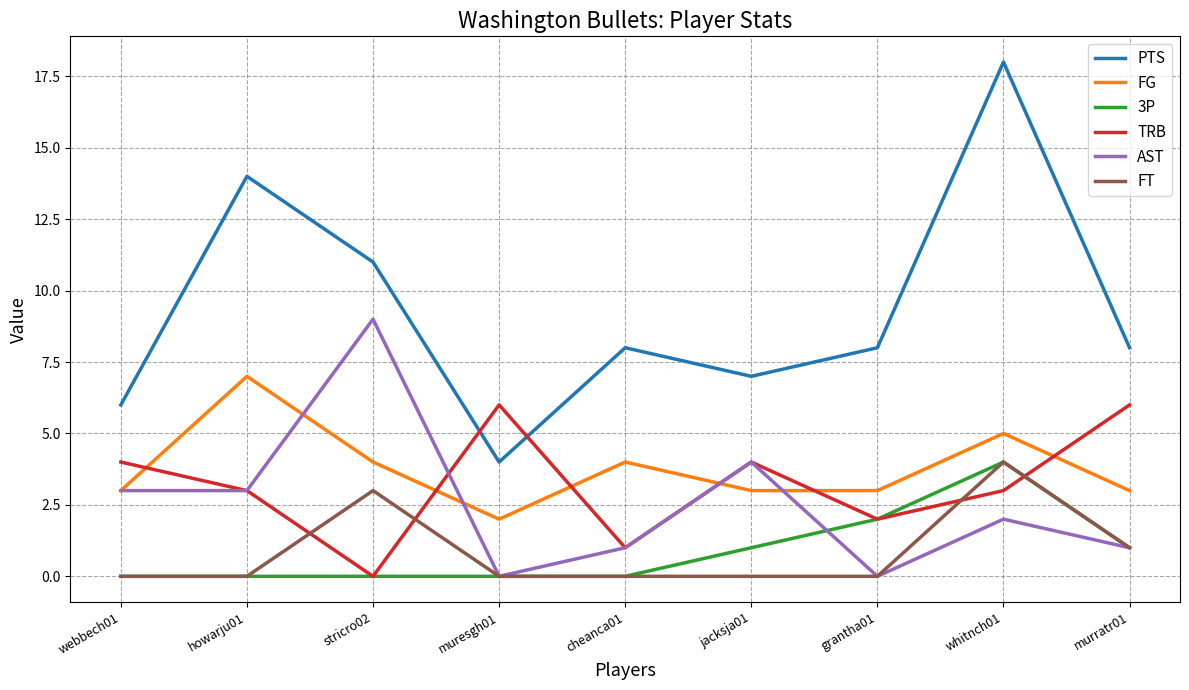

True or false: FT has a value of 2 at cheanca01.

False